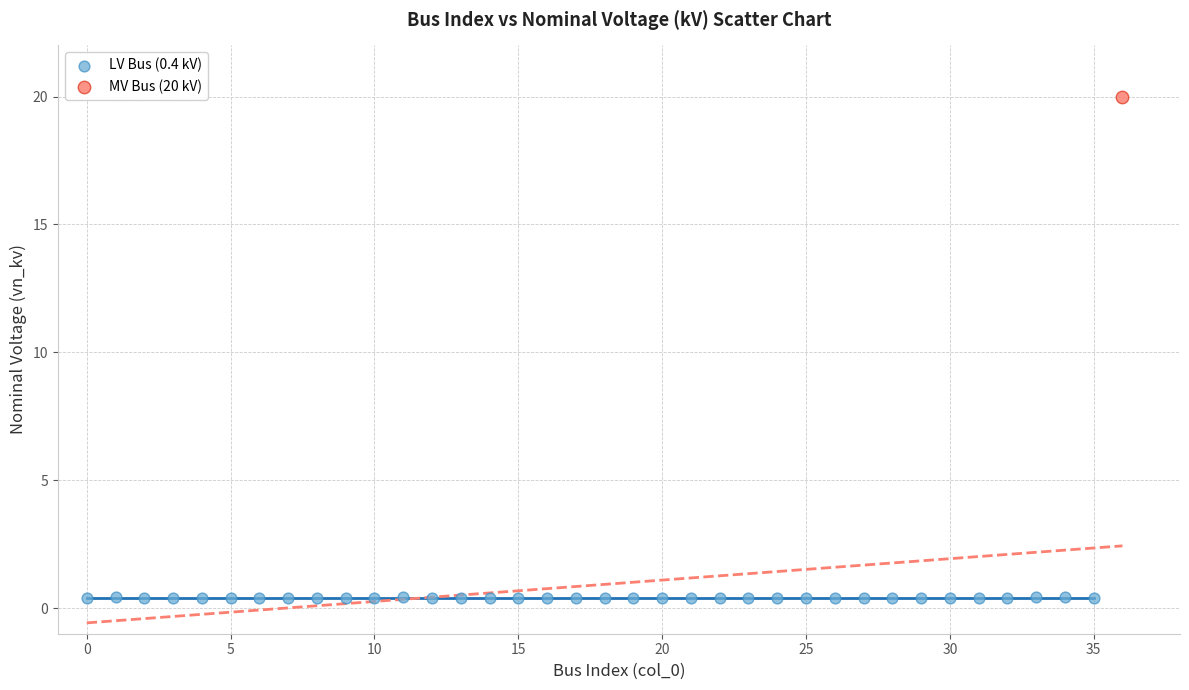

What are all the series names shown in the legend?

LV Bus (0.4 kV), MV Bus (20 kV)